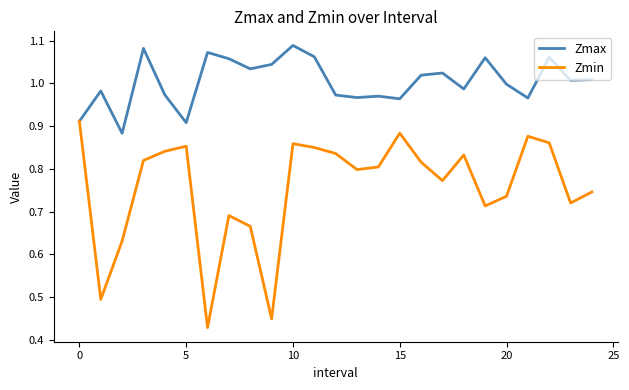

Rank the series by their average value, from lowest to highest.

Zmin, Zmax